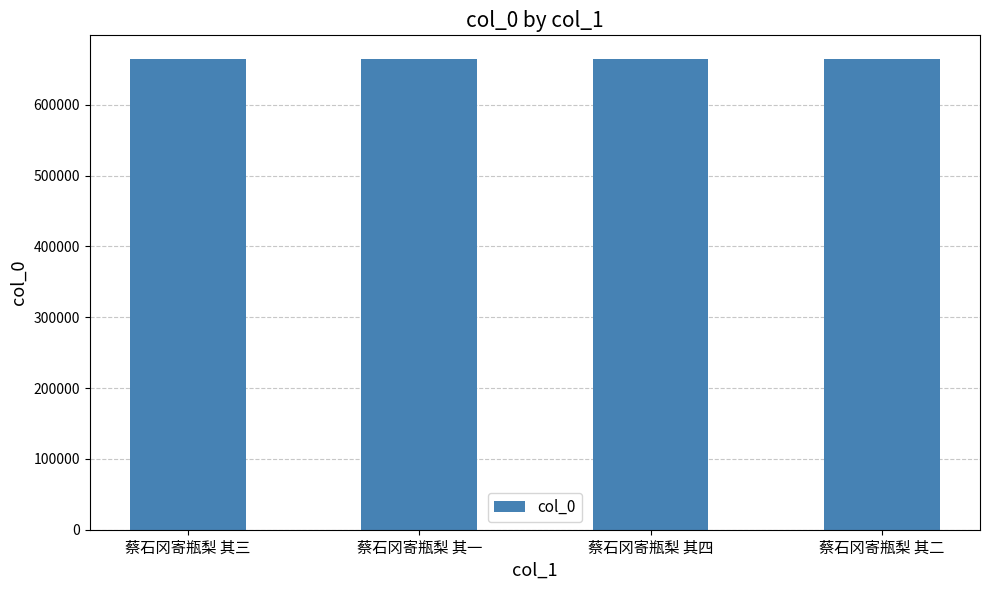

What is the change in value from 蔡石冈寄瓶梨 其三 to 蔡石冈寄瓶梨 其一?

-2